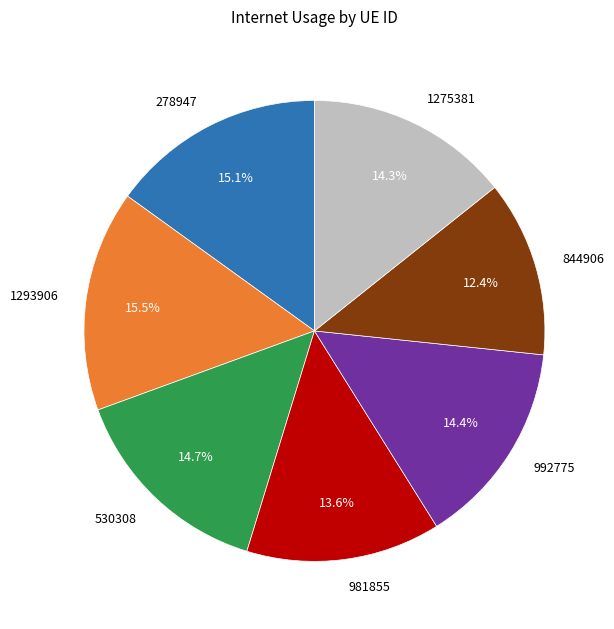

Is 844906 the majority of the pie?

No